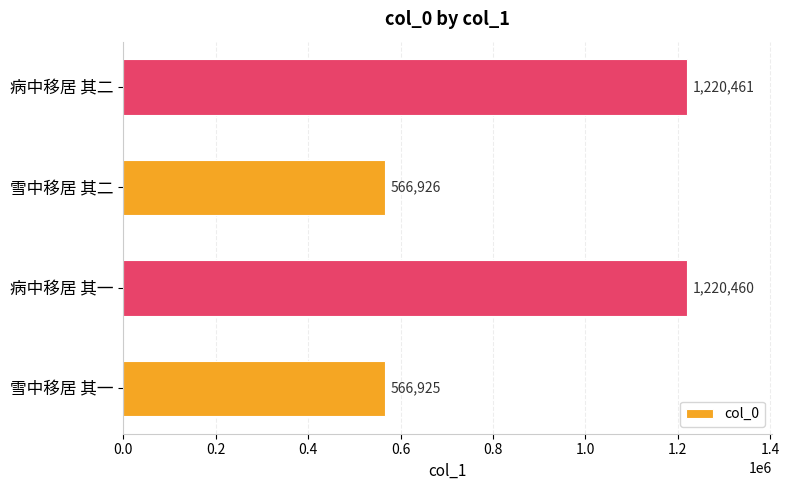

Is it true that the value at 病中移居 其二 is 1220461?

True